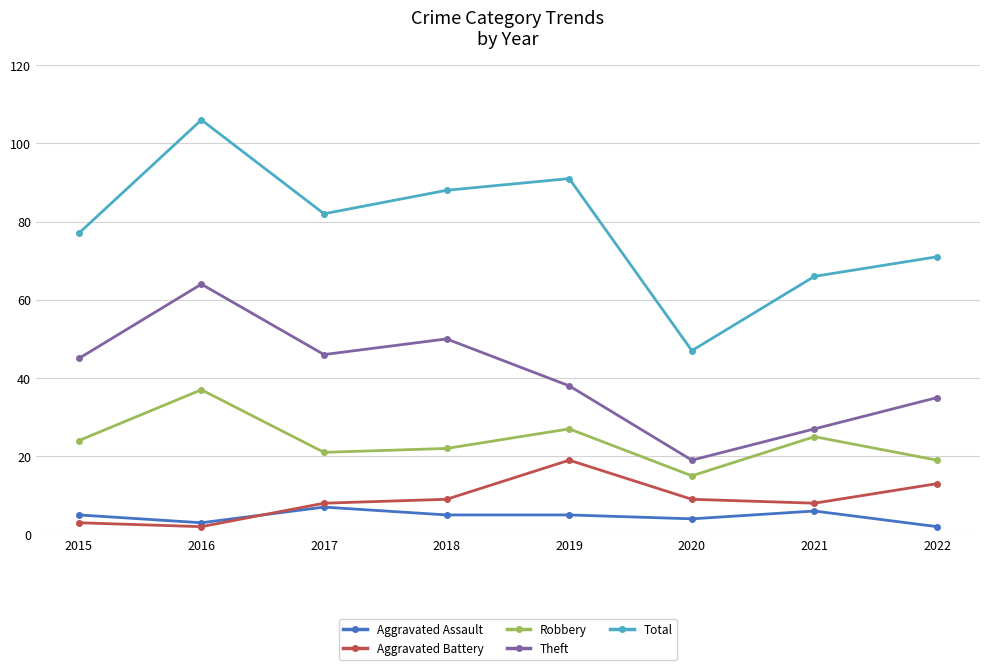

Does the chart display data point markers on the line(s)?

Yes